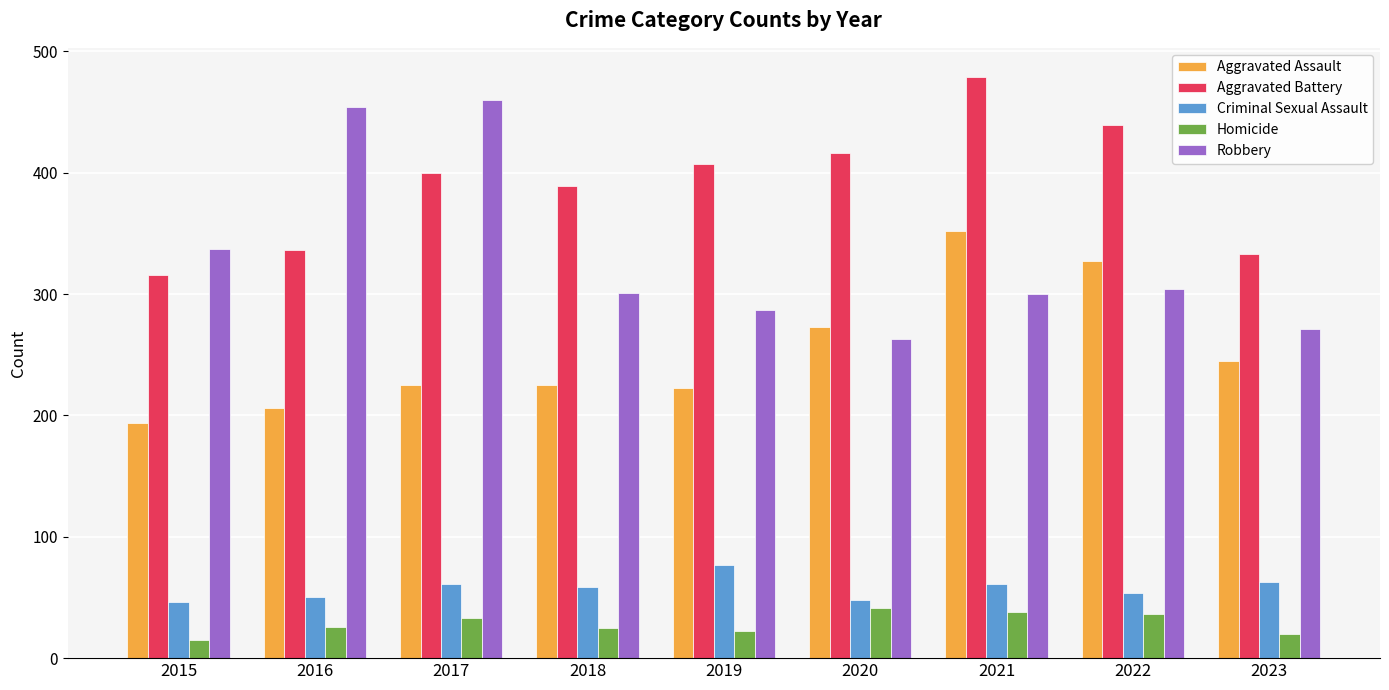

What is the greatest value displayed?

479